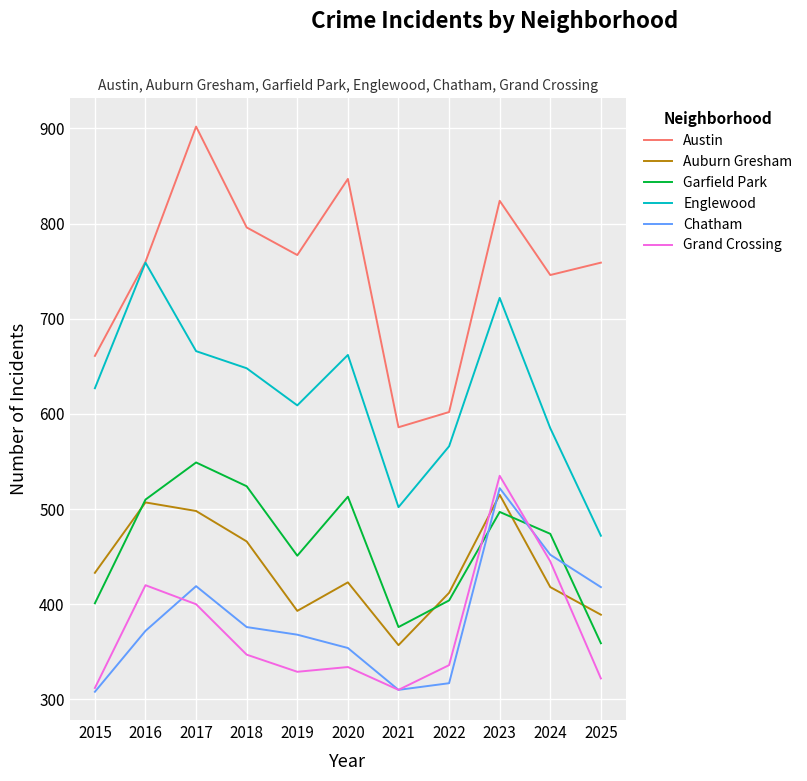

Rank the series by their maximum value, from highest to lowest.

Austin, Englewood, Garfield Park, Grand Crossing, Chatham, Auburn Gresham